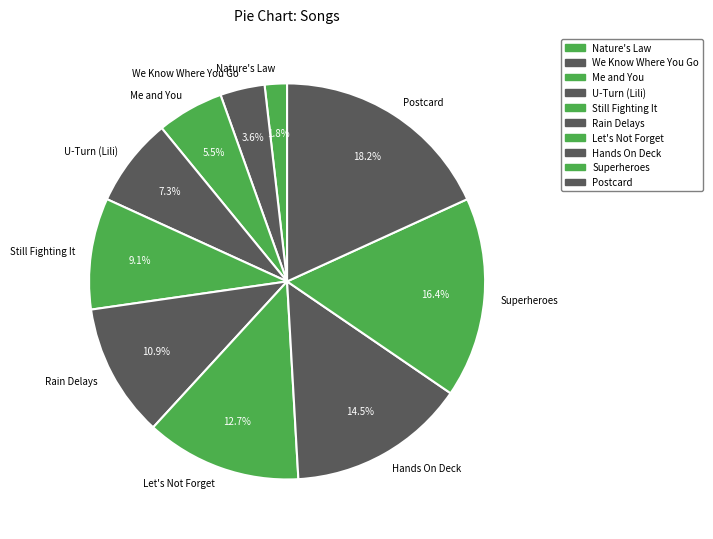

Combined, do Let's Not Forget and Me and You account for over 50%?

No